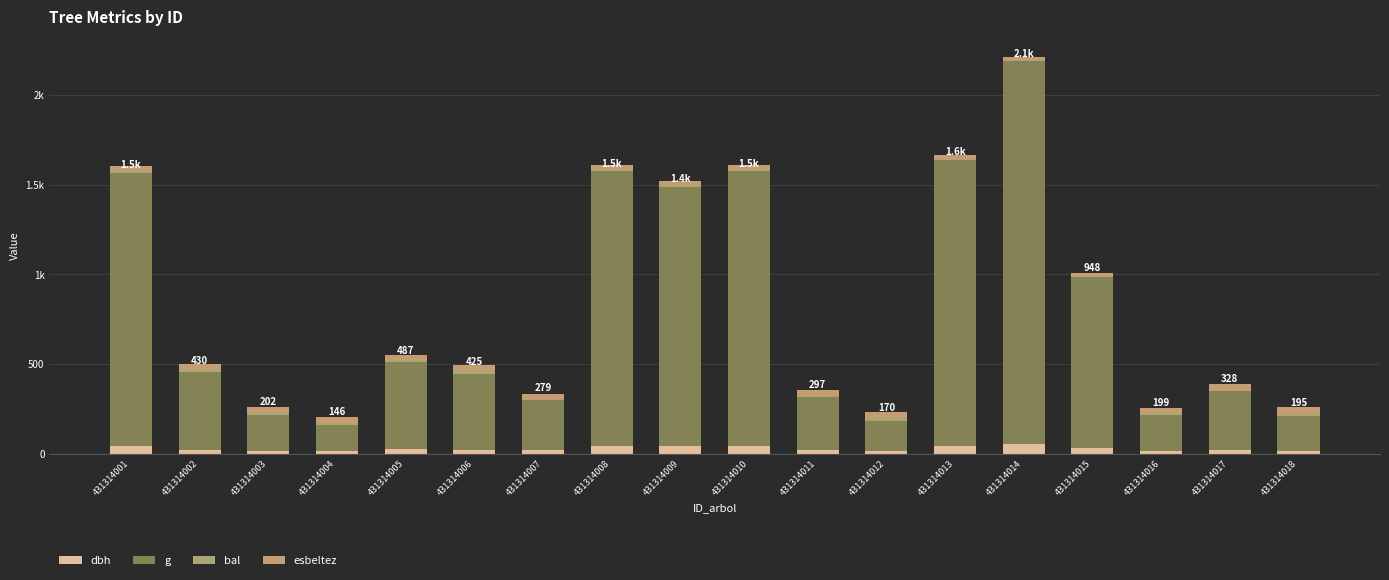

What is the average value of the dbh series?

28.5